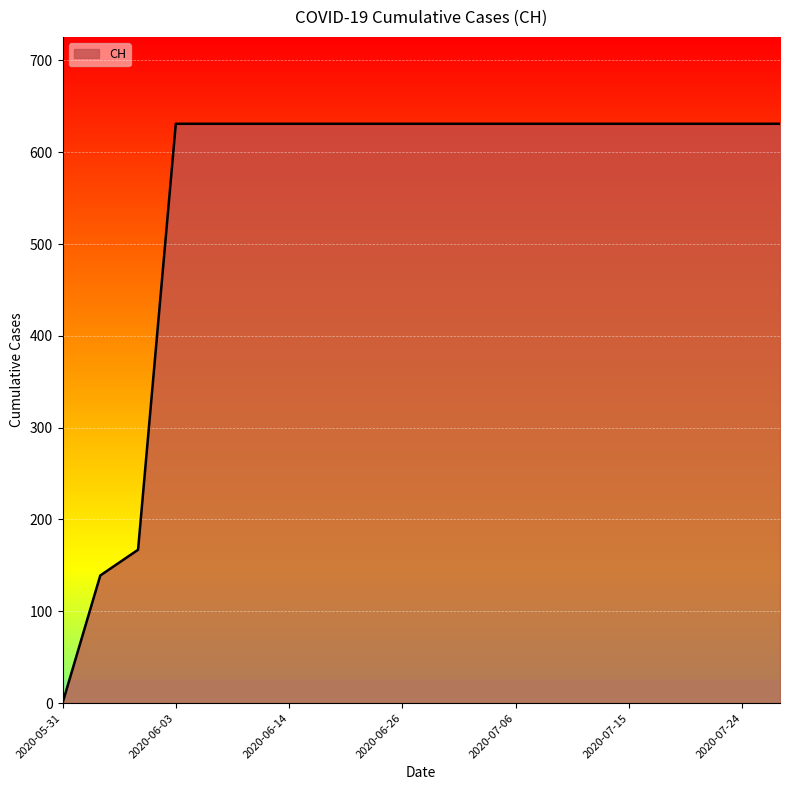

What is the difference between the maximum and minimum values?

631